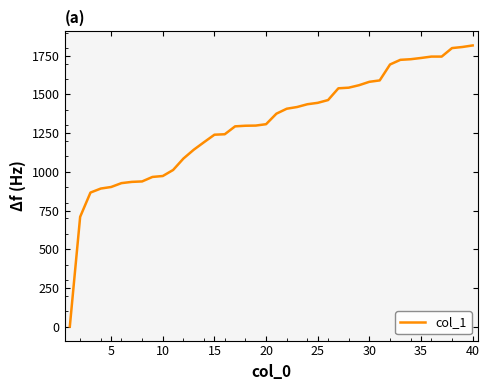

What is the greatest value displayed?

1817